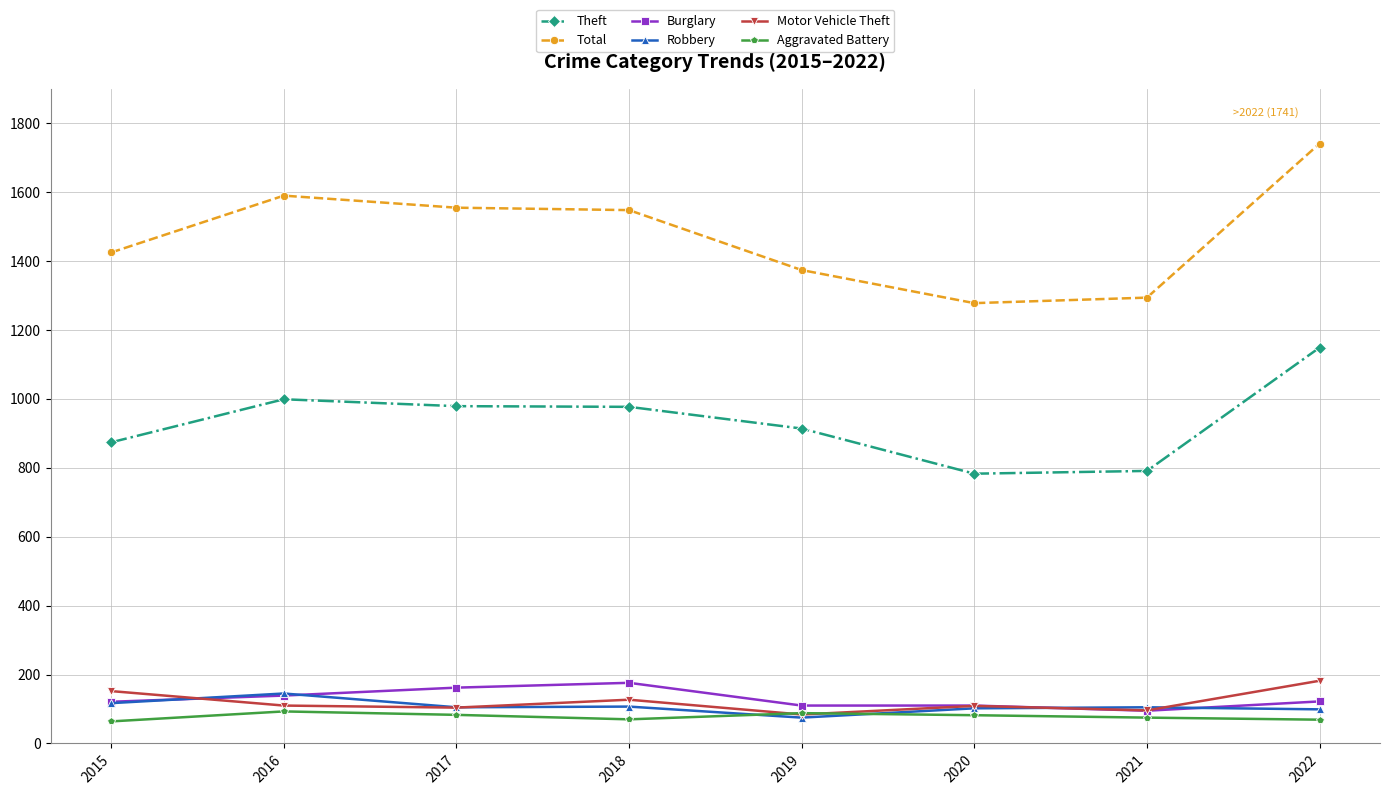

The Total series shows 1374 at 2019. True or false?

True